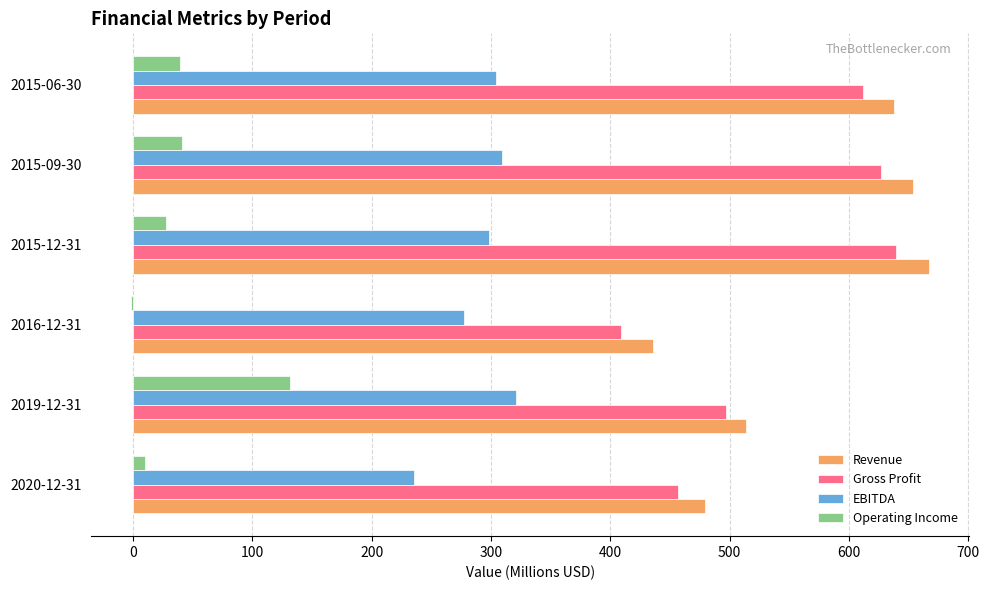

At which label is Revenue closest to 551?

2019-12-31